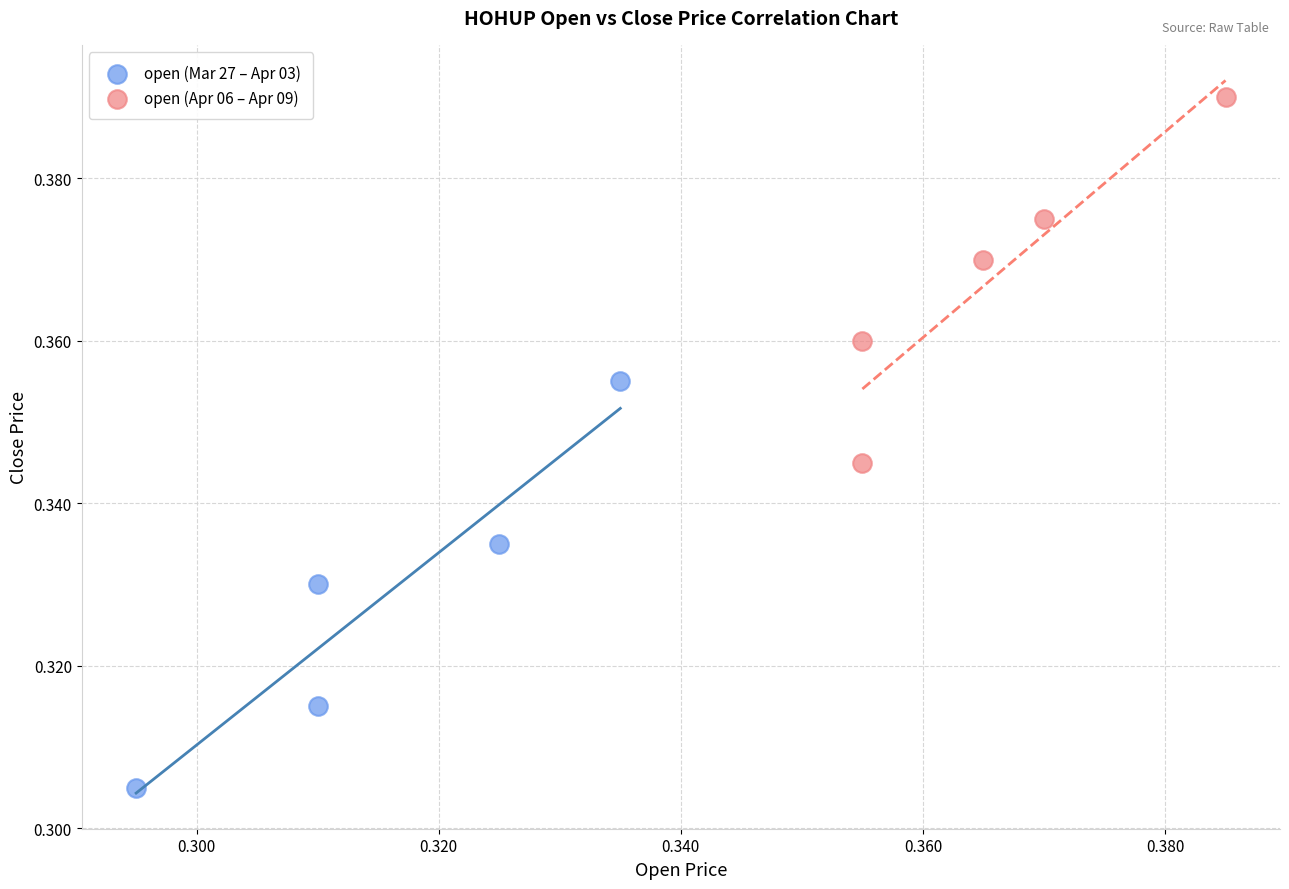

Which series reaches the minimum Y coordinate?

open (Mar 27 – Apr 03)